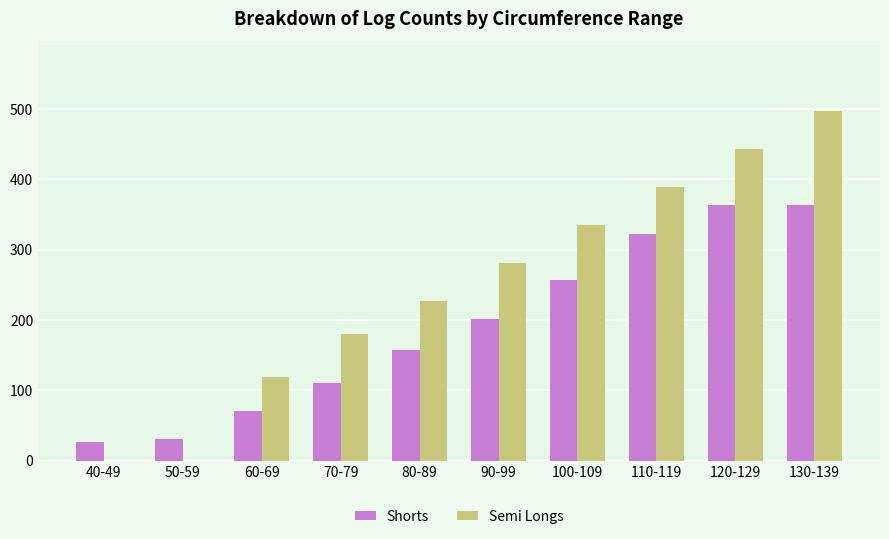

Is it true that Semi Longs equals -272 at 50-59?

False